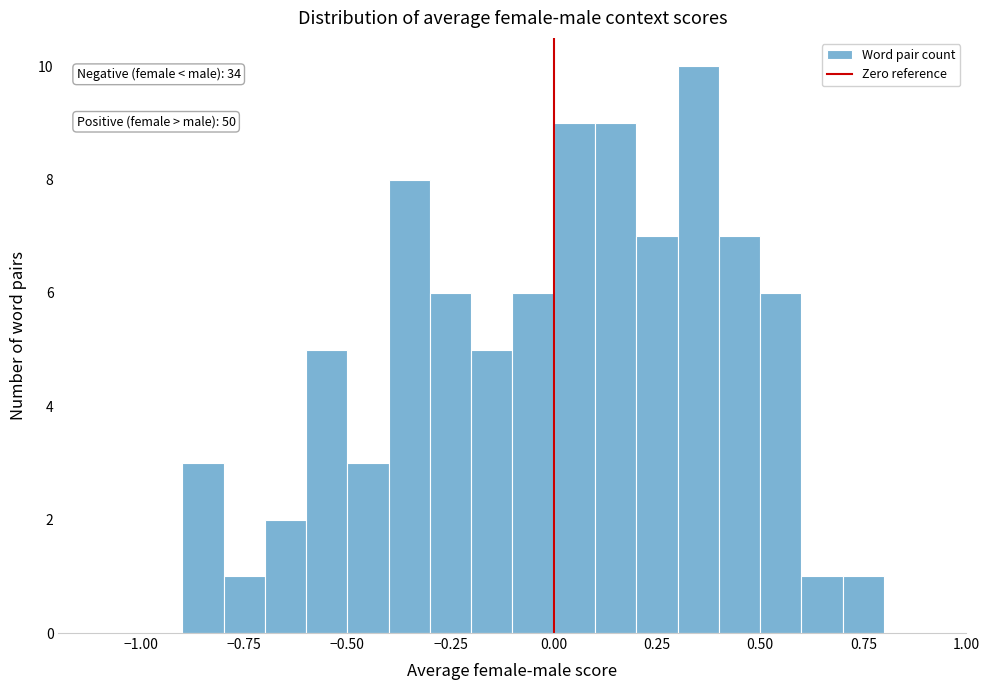

Read against the x-axis, roughly where is the centre of the tallest bar?

0.35